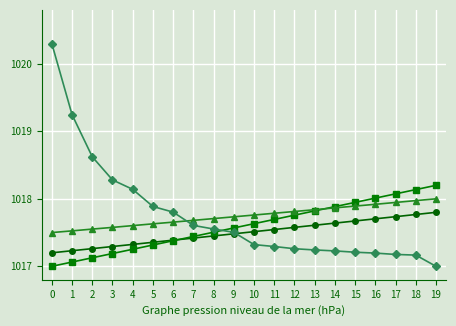

What is the minimum value shown in the chart?

1017.0